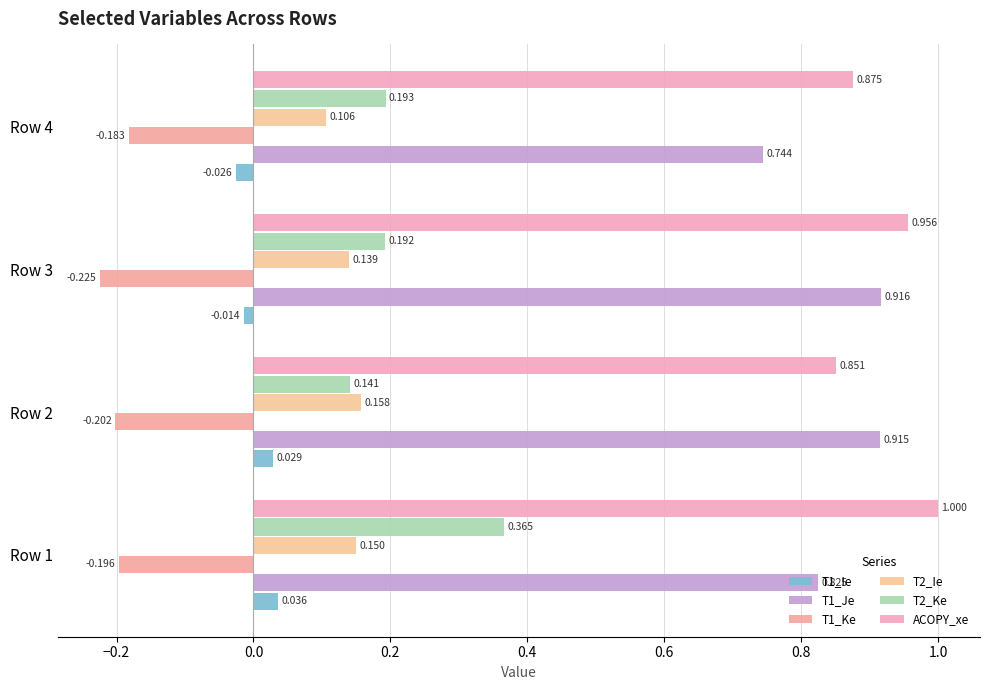

Rank the categories by ACOPY_xe value from lowest to highest.

Row 2, Row 4, Row 3, Row 1